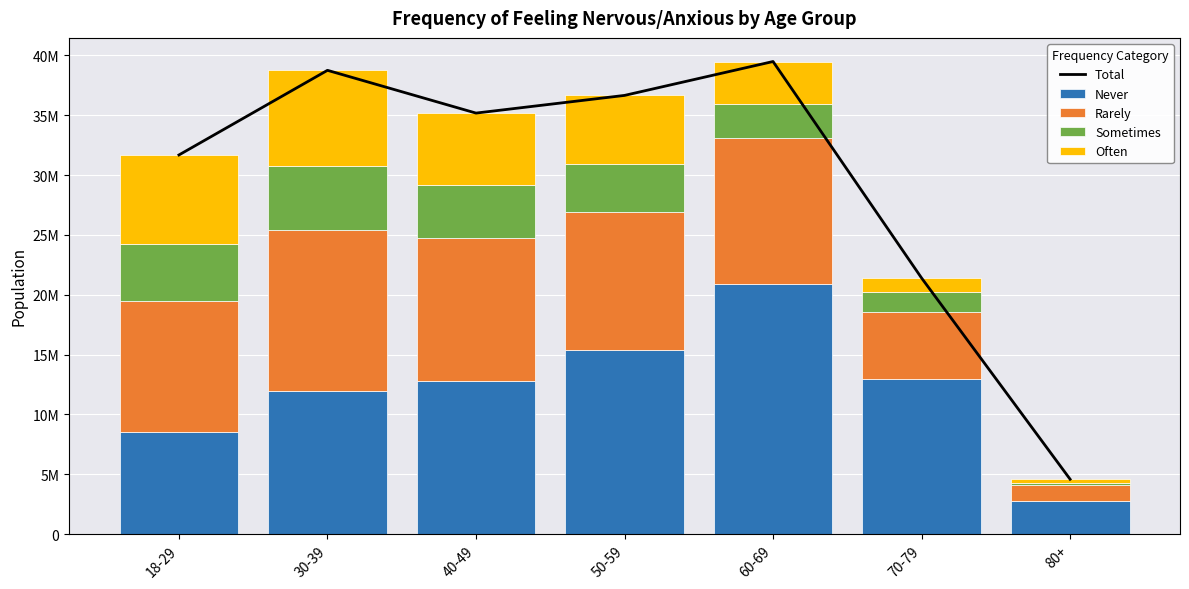

What is the value of the Often bar at the 6th from the left?

1190800